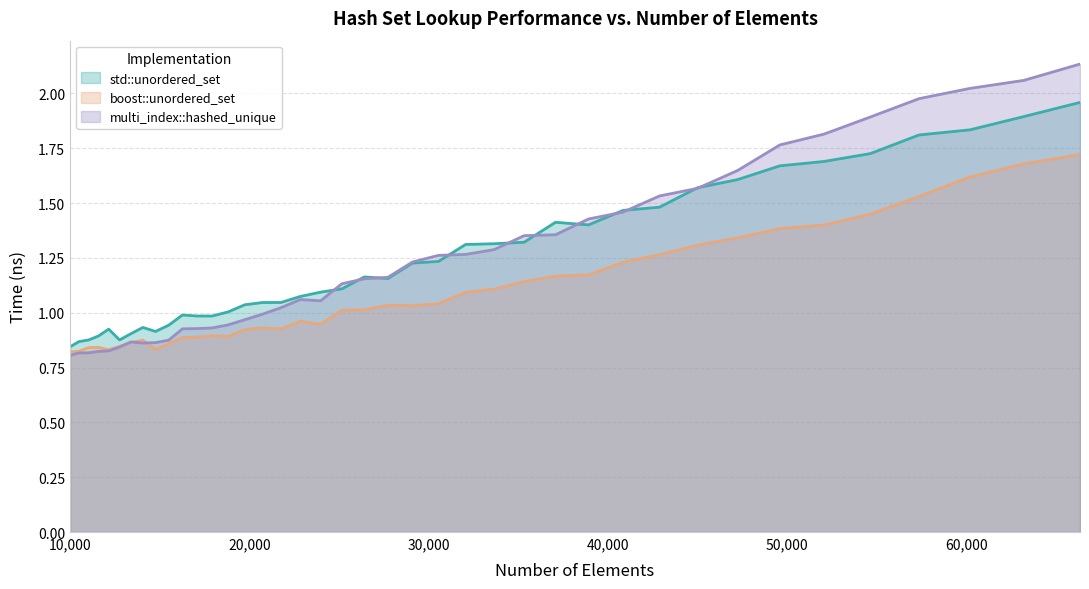

Where does the multi_index::hashed_unique series first go above 1?

21764